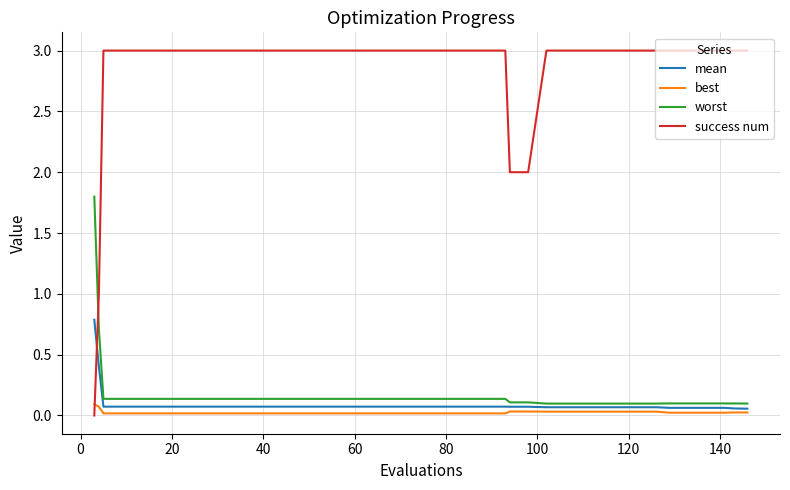

Which series has the largest total across all categories?

success num